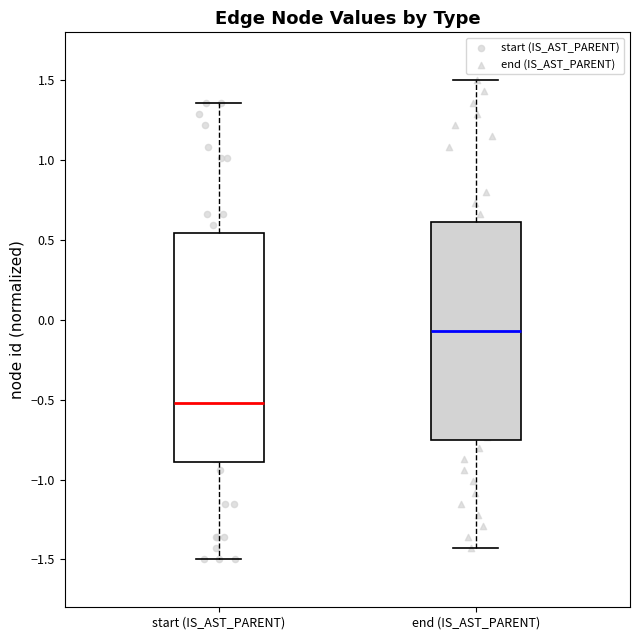

Where does the lower whisker of the box for start (IS_AST_PARENT) end on the y-axis? The values are not printed on the chart, so give them approximately, as read against the axis.

-1.50